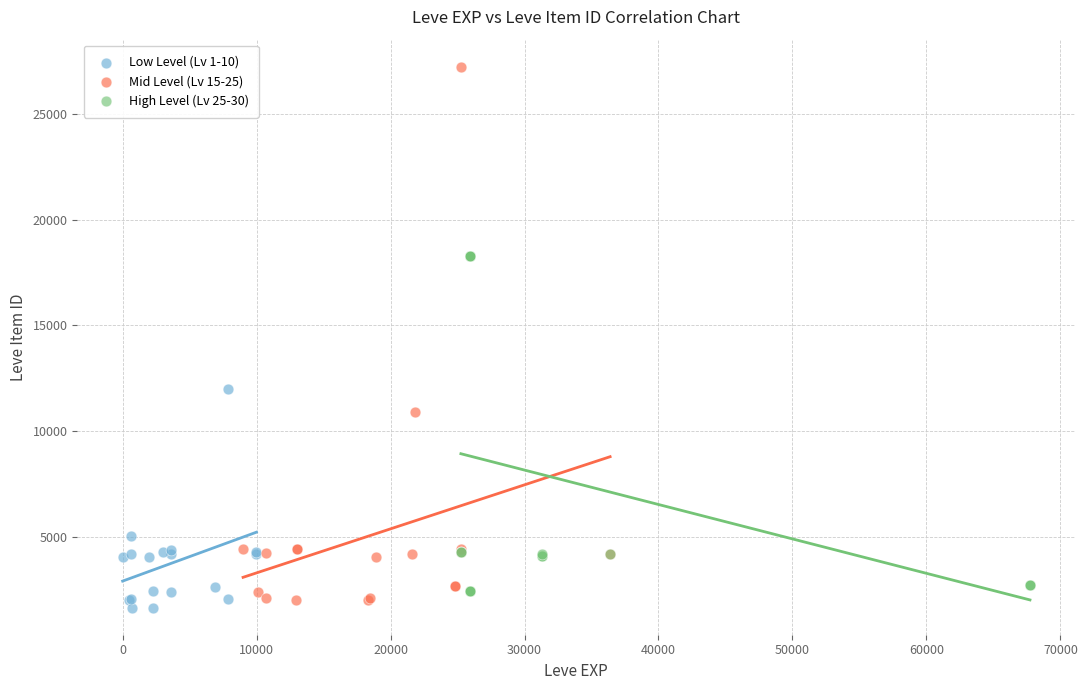

Which series reaches the maximum Y coordinate?

Mid Level (Lv 15-25)